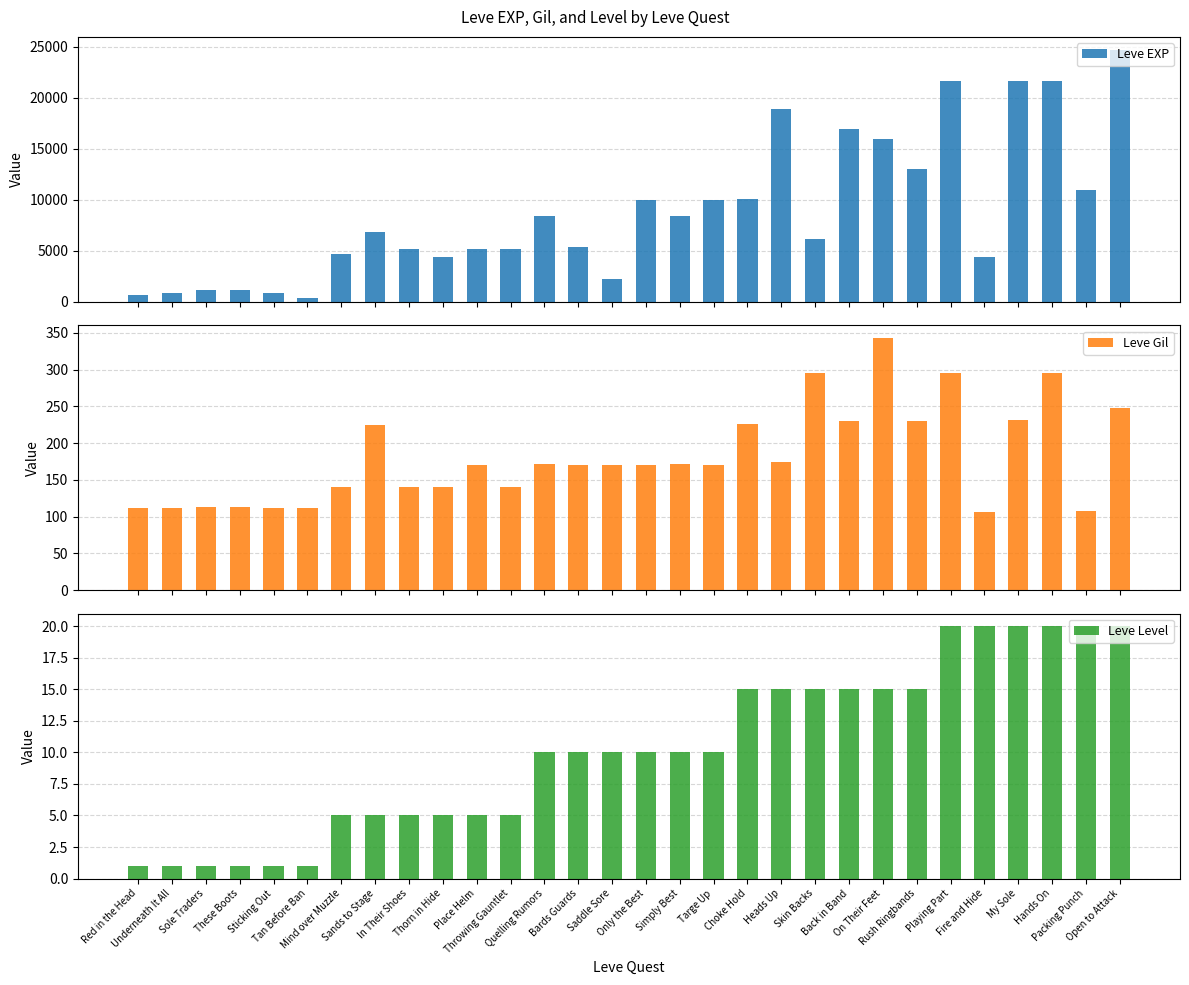

Reading right to left, extract all data points from this chart.

Leve EXP: 24710	10970	21600	21600	4440	21600	13040	15980	16920	6110	18910	10100	9990	8430	9990	2230	5330	8430	5220	5220	4410	5220	6840	4660	370	900	1160	1160	900	630
Leve Gil: 248	108	295	232	107	295	230	343	230	295	174	226	170	172	170	170	170	172	140	170	140	140	224	140	112	112	113	113	112	112
Leve Level: 20	20	20	20	20	20	15	15	15	15	15	15	10	10	10	10	10	10	5	5	5	5	5	5	1	1	1	1	1	1